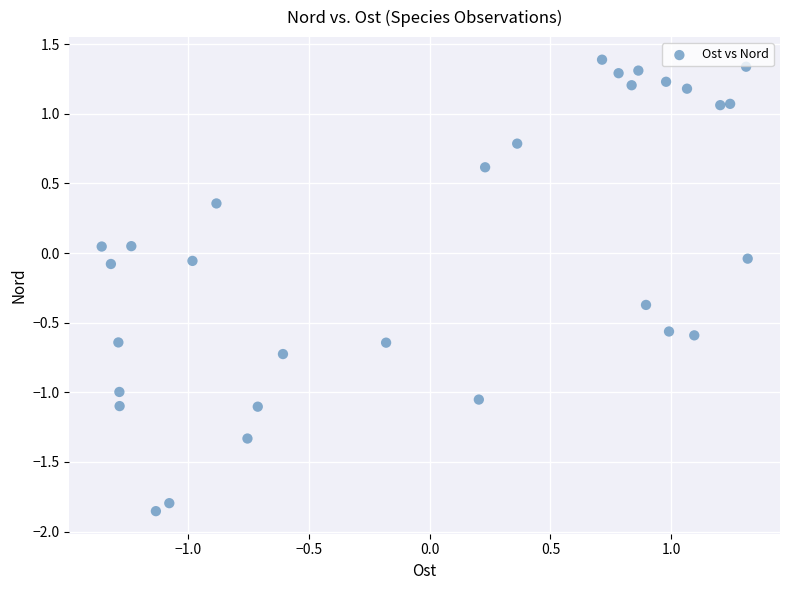

What is the range of X values (max minus min)?

2.7